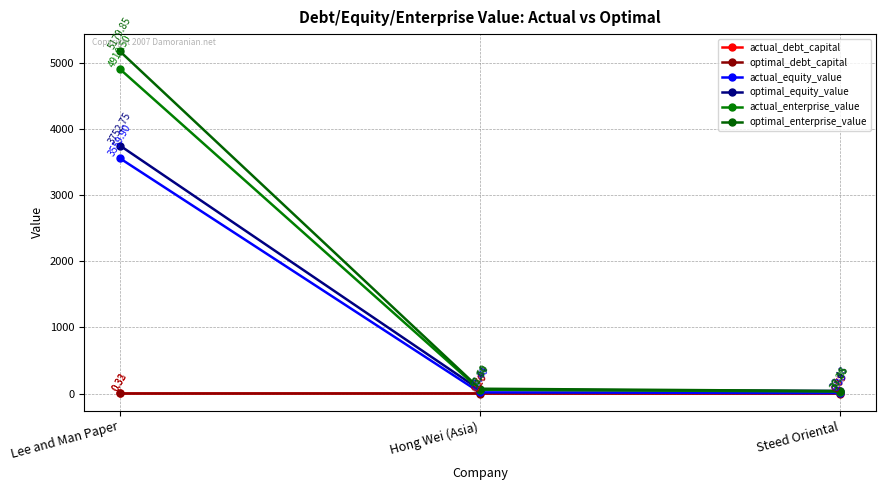

Which series has the largest range (max minus min)?

optimal_enterprise_value